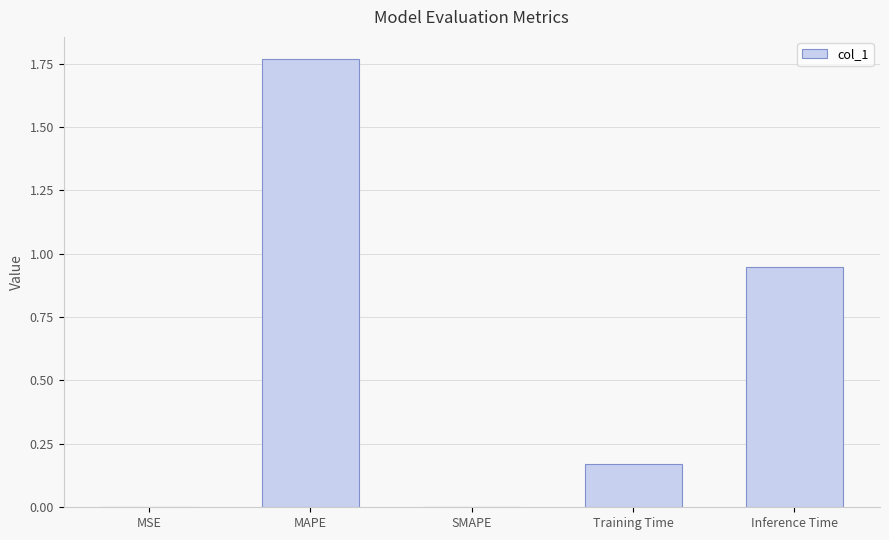

What is the change in value from MAPE to Inference Time?

-0.8